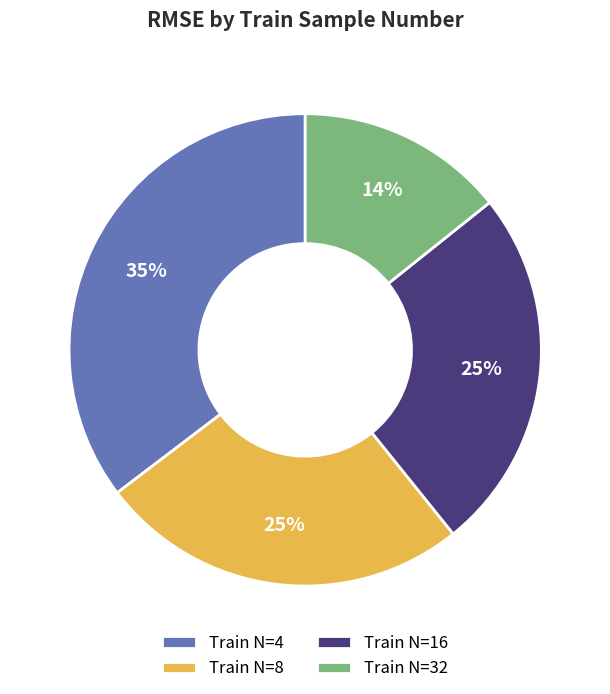

Which has a higher value, Train N=16 or Train N=4?

Train N=4